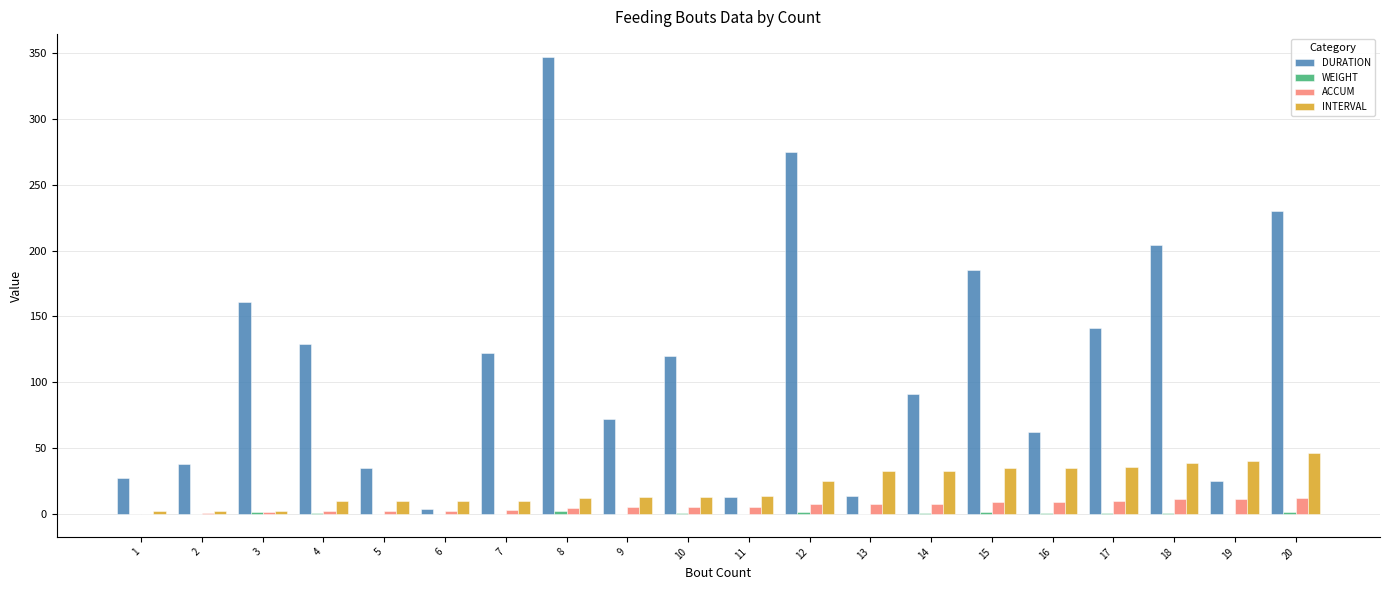

The INTERVAL series shows 33.0 at 14. True or false?

True